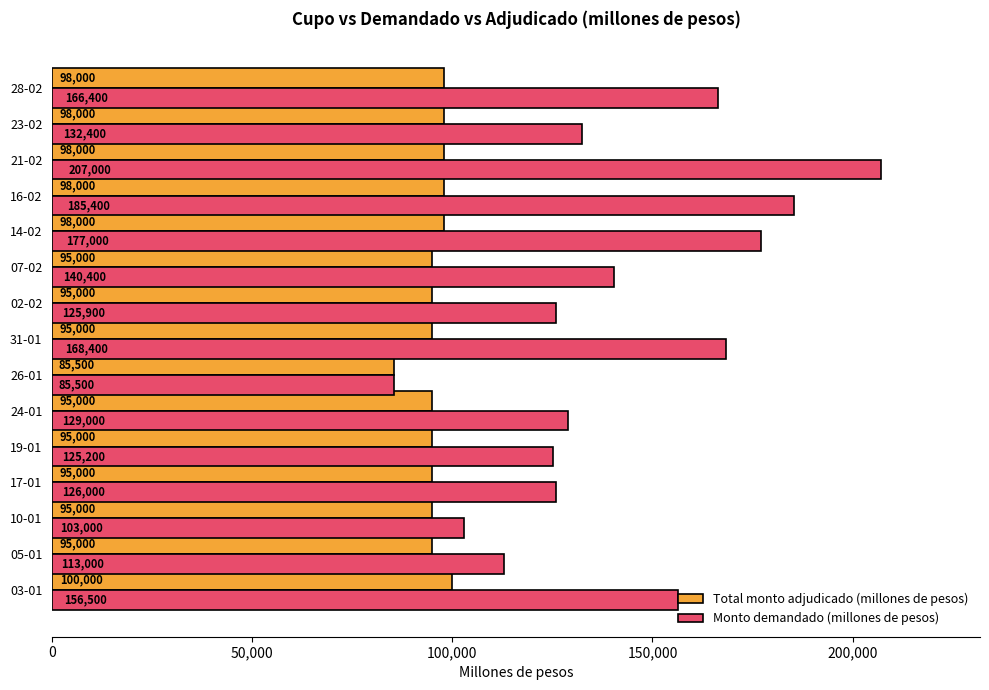

At which label does Monto demandado (millones de pesos) reach its minimum?

26-01